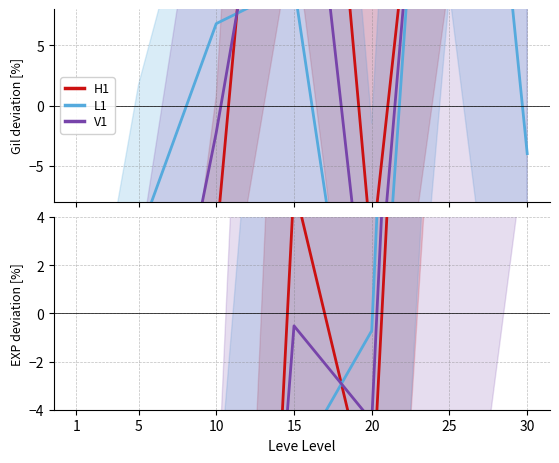

What is the difference between the highest and lowest values at 10?

30.6